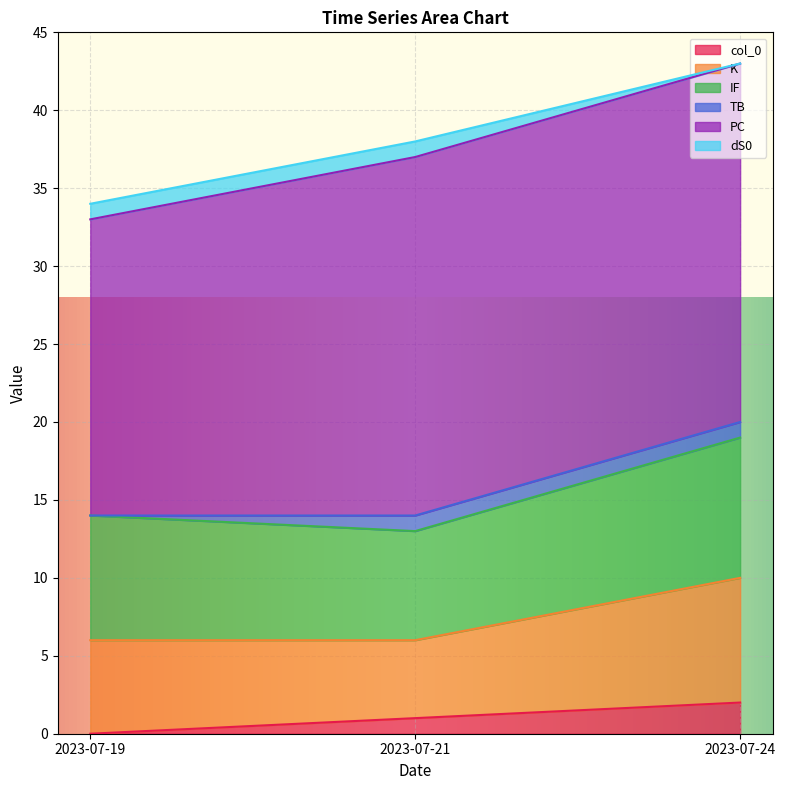

At which label does col_0 reach its minimum?

2023-07-19